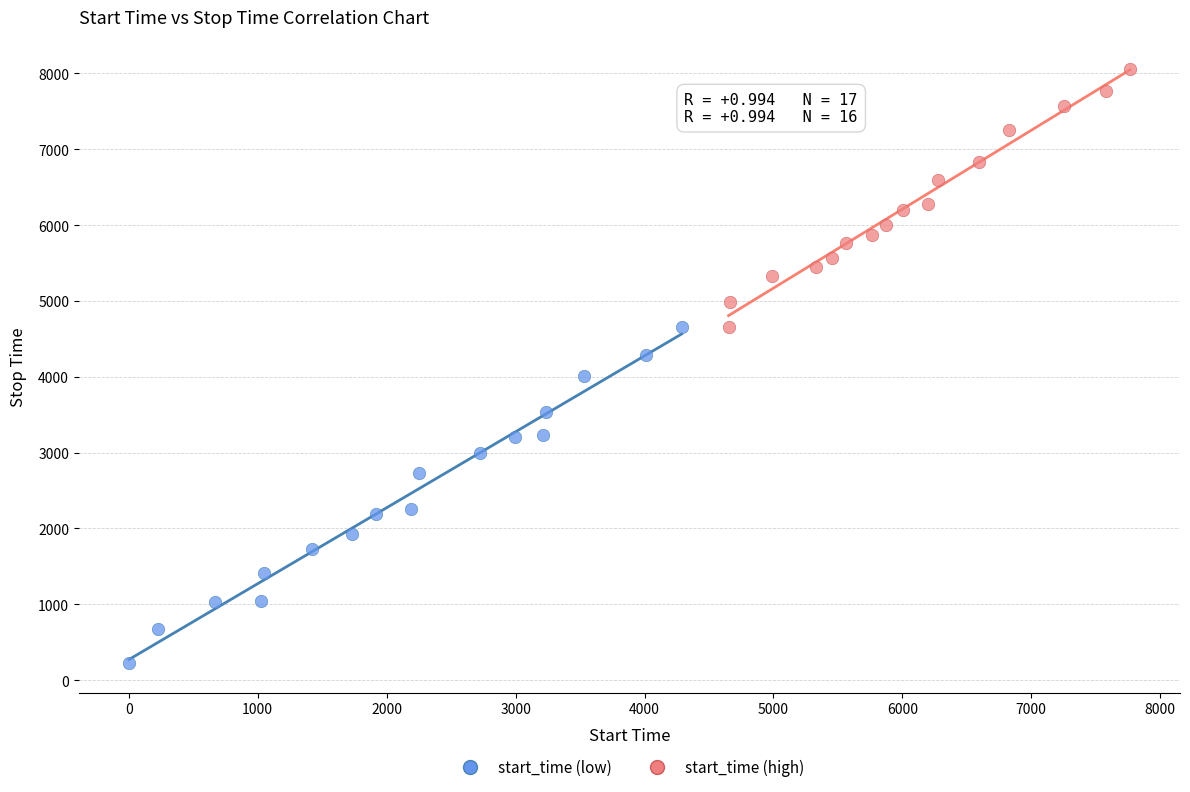

Which series contains the lowest Y value?

start_time (low)